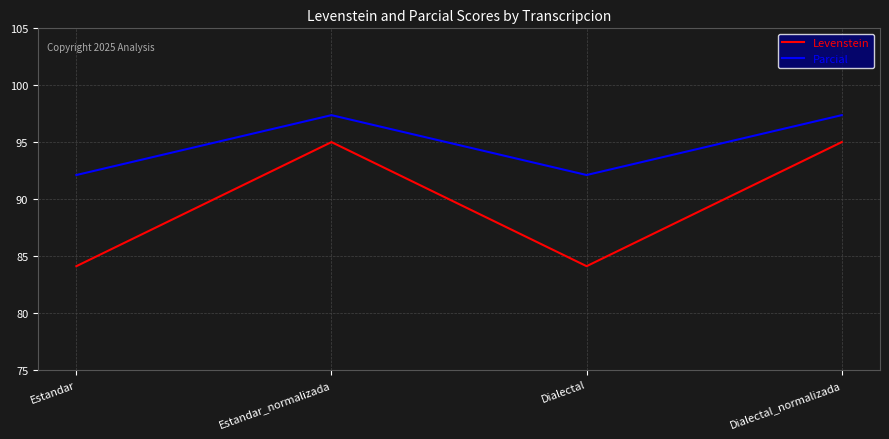

How many lines are shown in the chart?

2